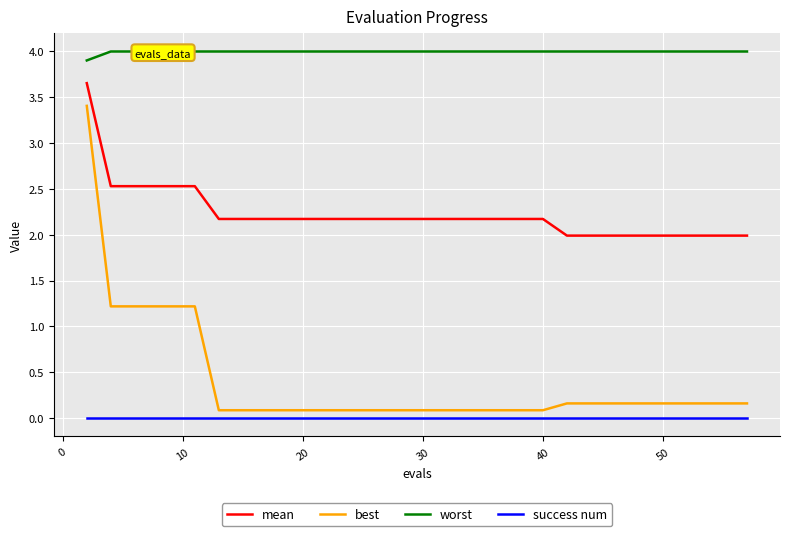

Rank the series by their maximum value, from lowest to highest.

success num, best, mean, worst